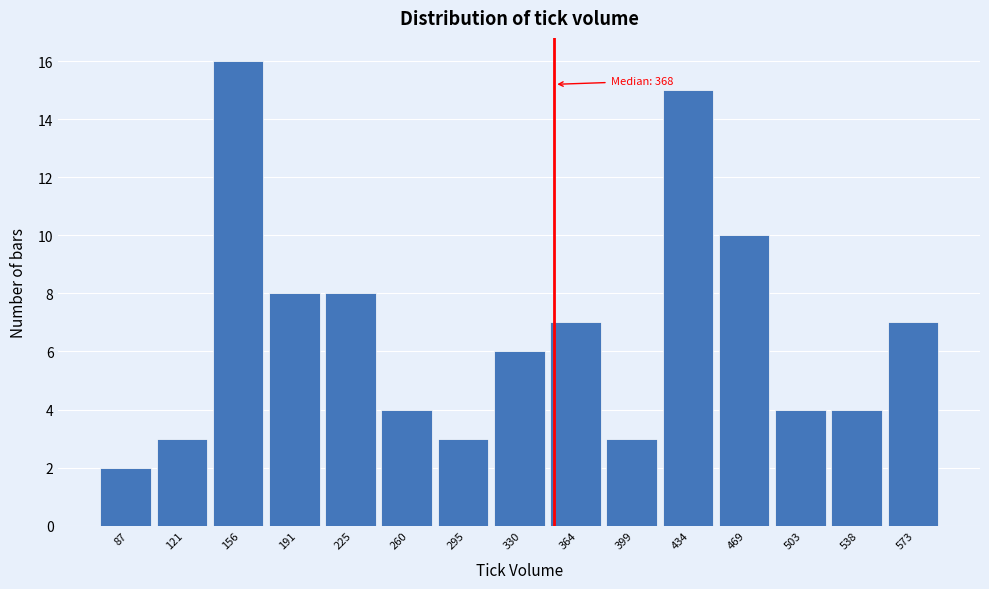

Reading left to right, transcribe all the data shown in this chart.

2	3	16	8	8	4	3	6	7	3	15	10	4	4	7